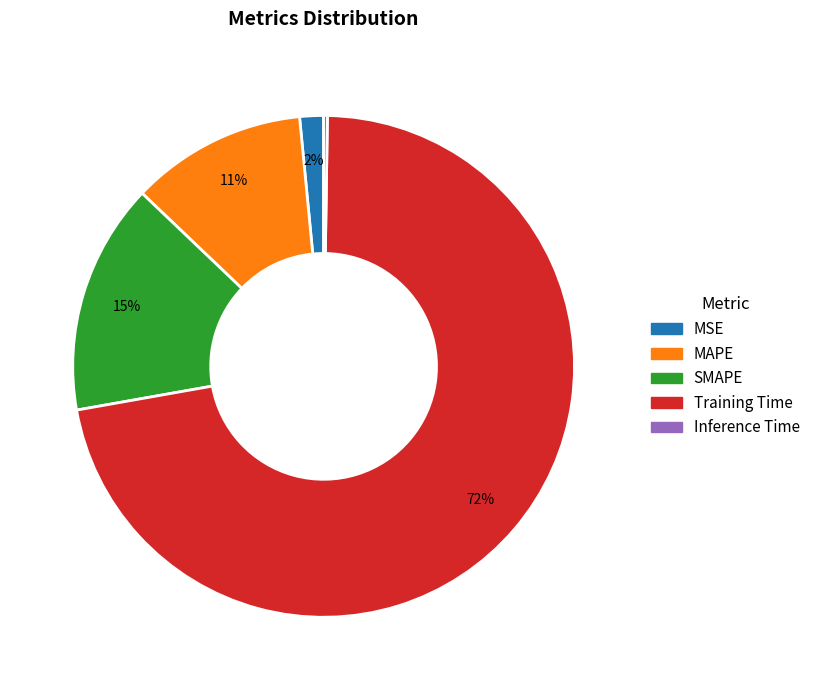

Between MAPE and MSE, which is larger?

MAPE